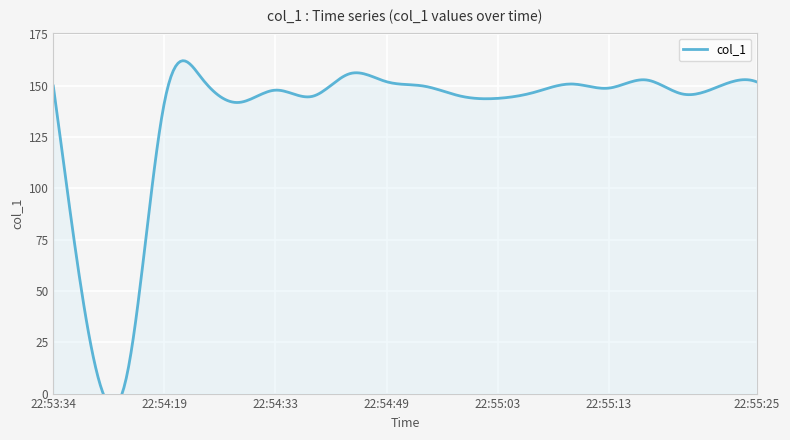

List the labels in order of value, smallest first.

22:54:04, 22:53:46, 22:54:19, 22:54:28, 22:55:03, 22:54:38, 22:55:00, 22:55:19, 22:55:06, 22:54:33, 22:55:13, 22:53:34, 22:54:57, 22:55:22, 22:55:10, 22:55:25, 22:54:49, 22:55:16, 22:54:23, 22:54:43